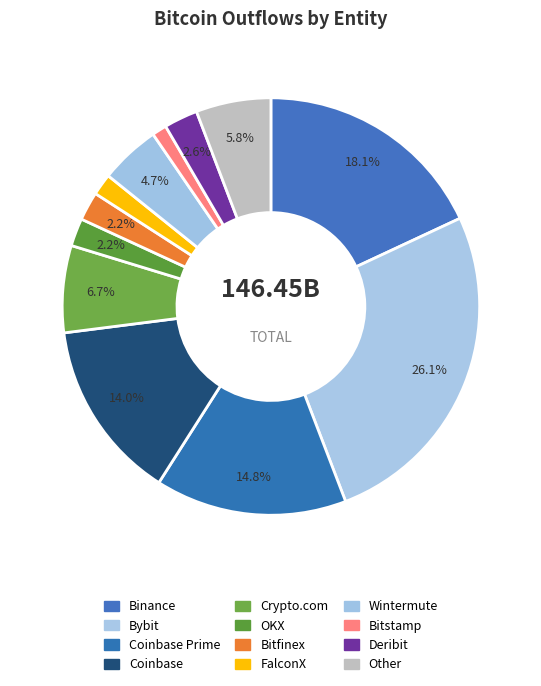

How many slices are in this pie chart?

12